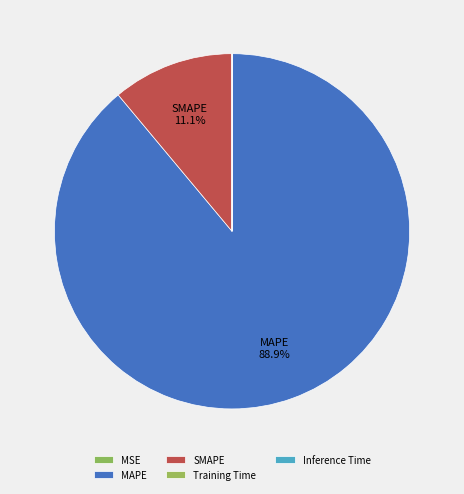

To the nearest percent, what is the average slice percentage?

20%